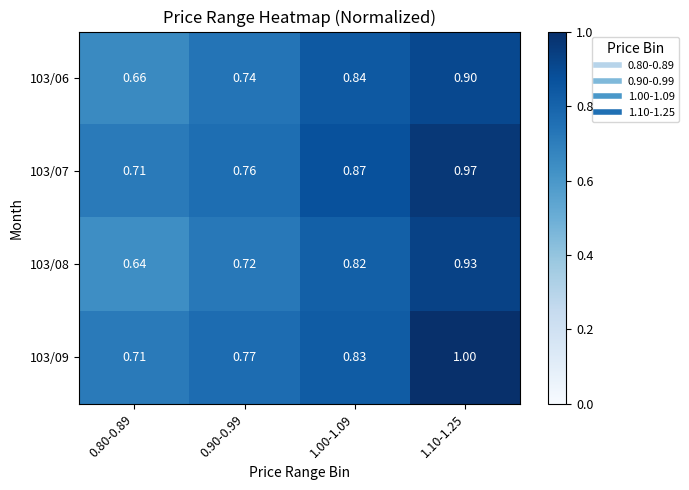

Is the value of 103/06 at 0.80-0.89 greater than the value of 103/07 at 0.90-0.99?

No